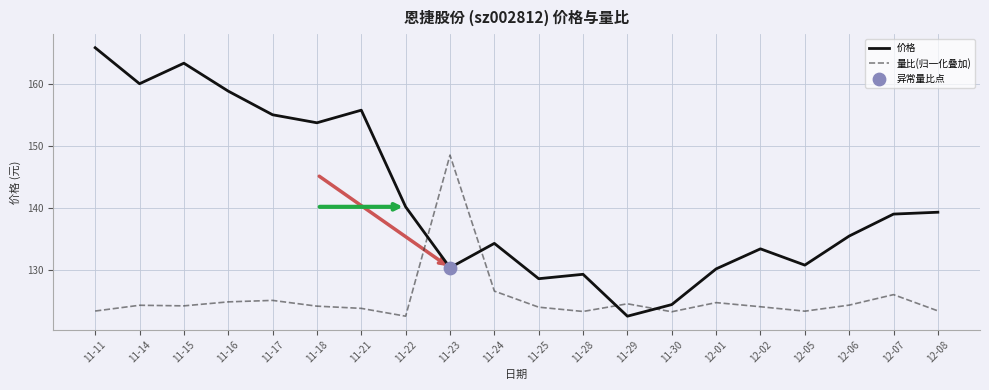

Which series has the largest total across all categories?

价格